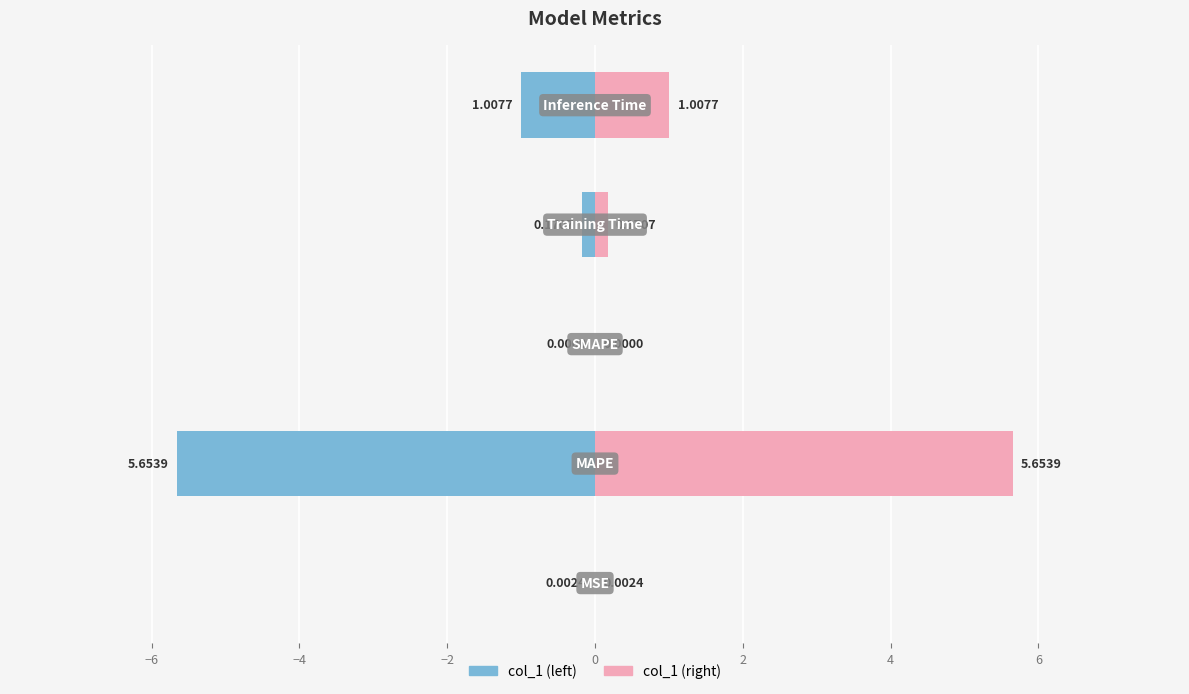

Which series has the widest spread of values?

col_1 (left)